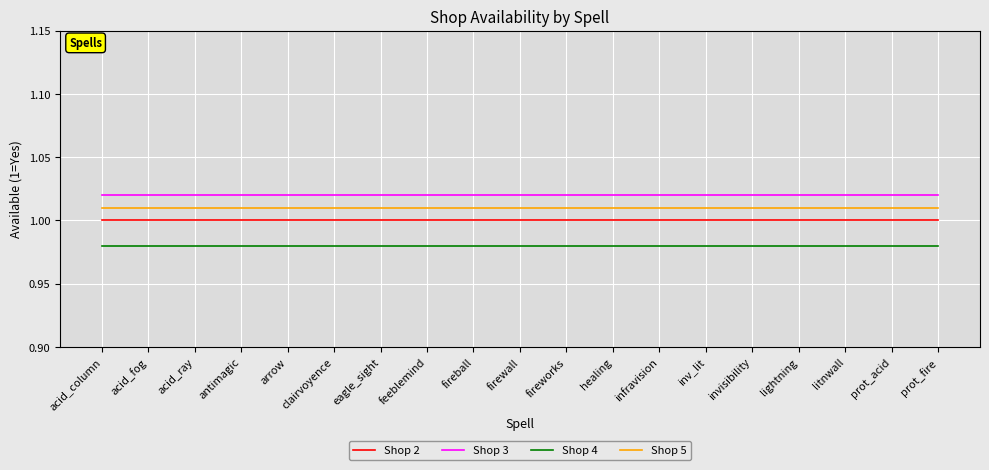

The Shop 5 series shows 0.5 at antimagic. True or false?

False